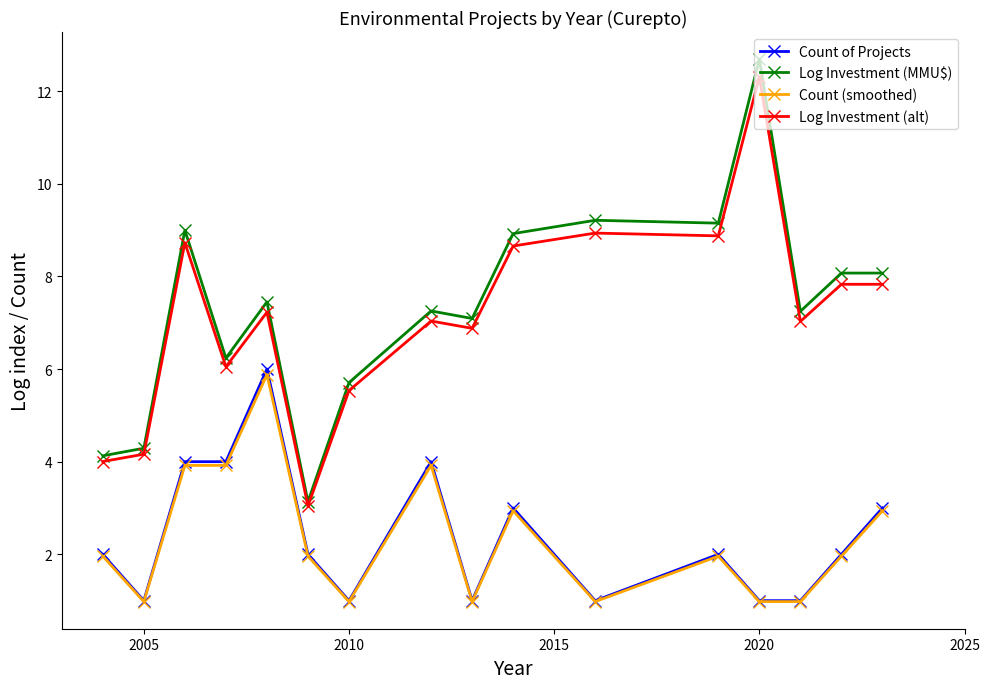

List the series in order of their peak value, lowest first.

Count (smoothed), Count of Projects, Log Investment (alt), Log Investment (MMU$)